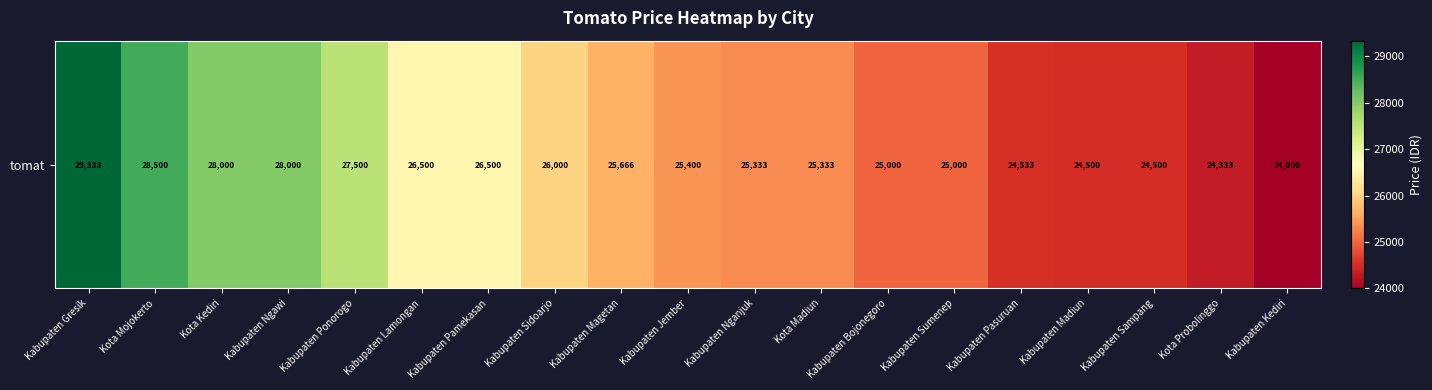

How many values are below 25400?

9